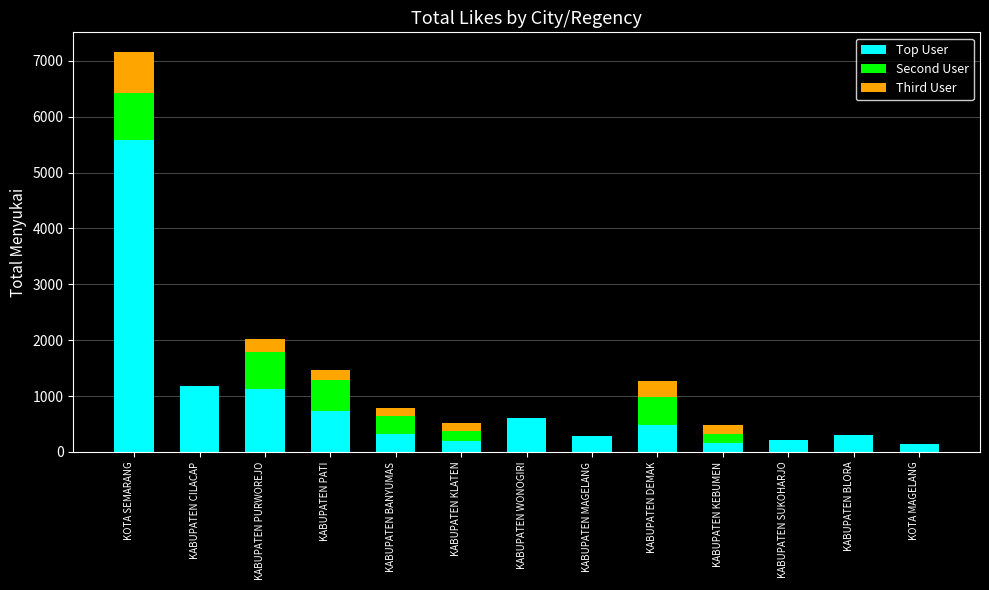

Is it true that Top User equals 192 at KABUPATEN KLATEN?

True